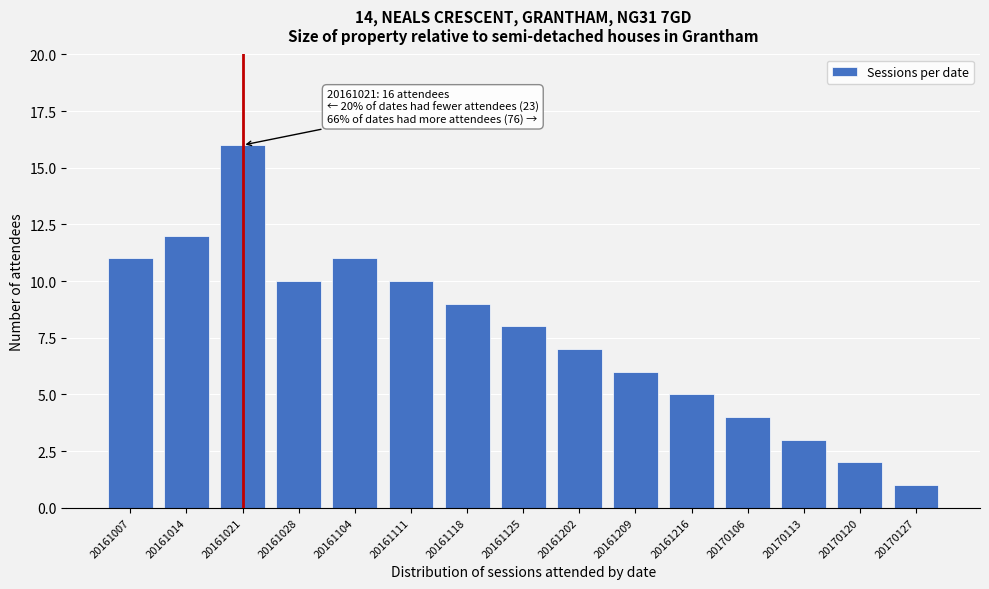

Reading left to right, list all the values displayed in this chart.

11	12	16	10	11	10	9	8	7	6	5	4	3	2	1